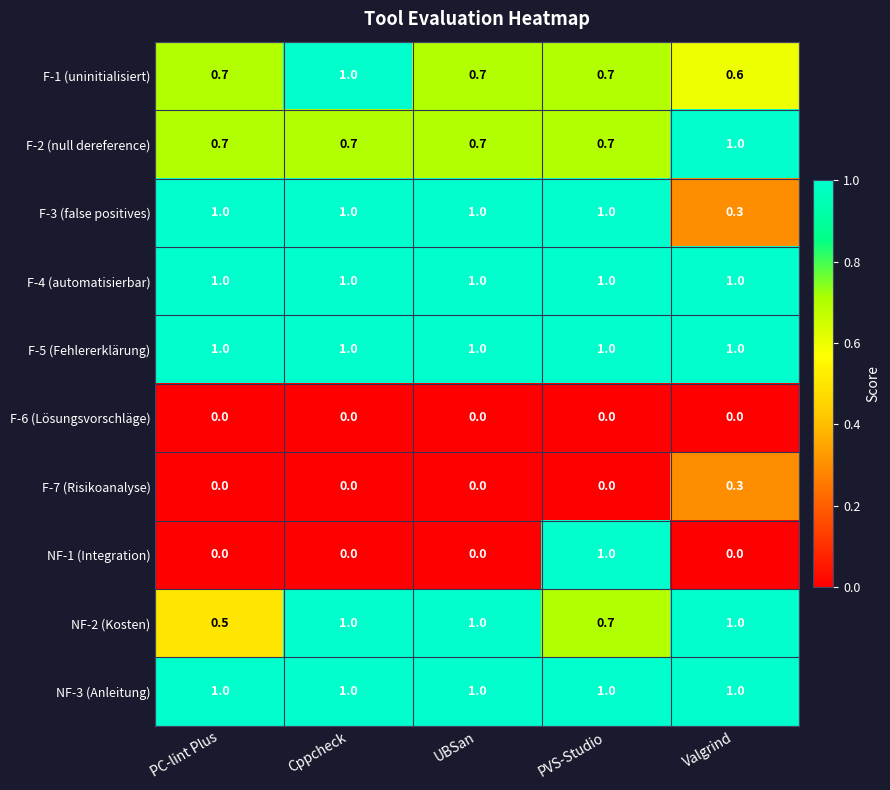

At which category is the sum across all series the highest?

PVS-Studio